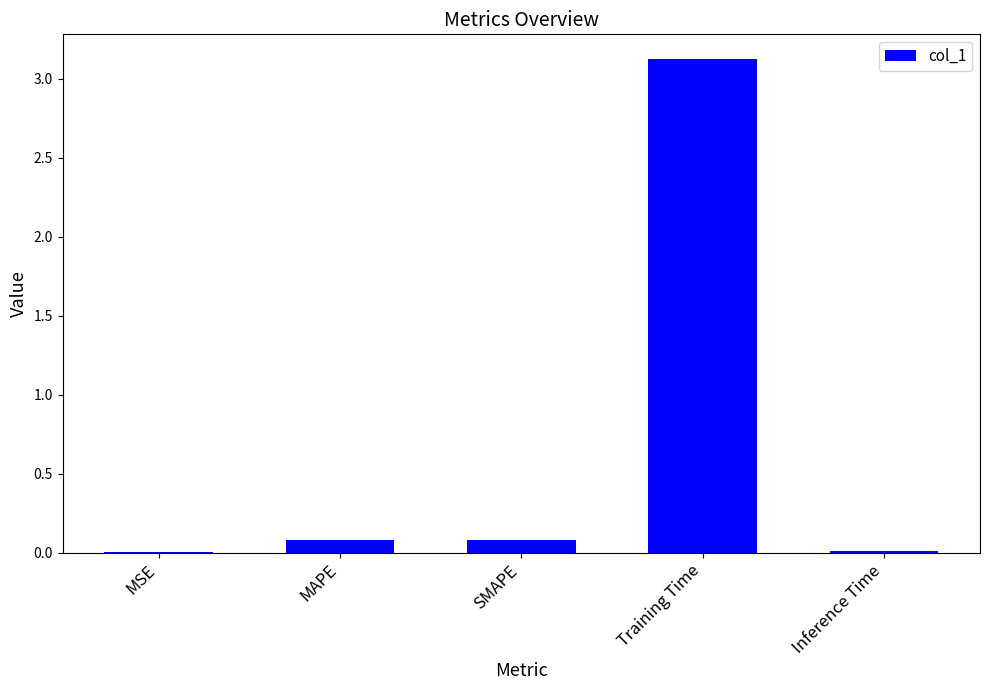

How many series are shown in this chart?

1